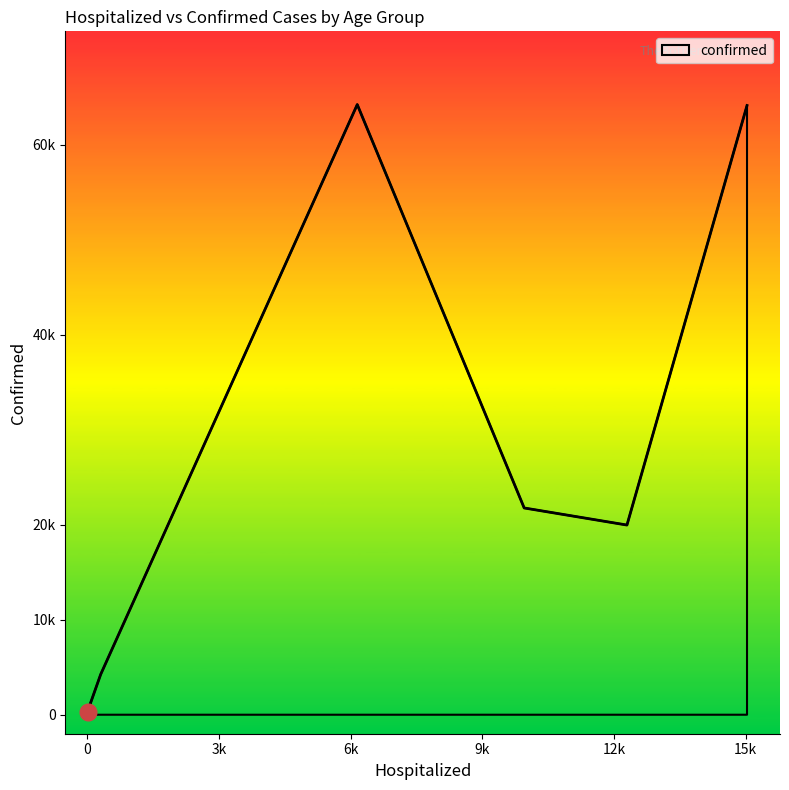

Does the chart have visible grid lines?

No